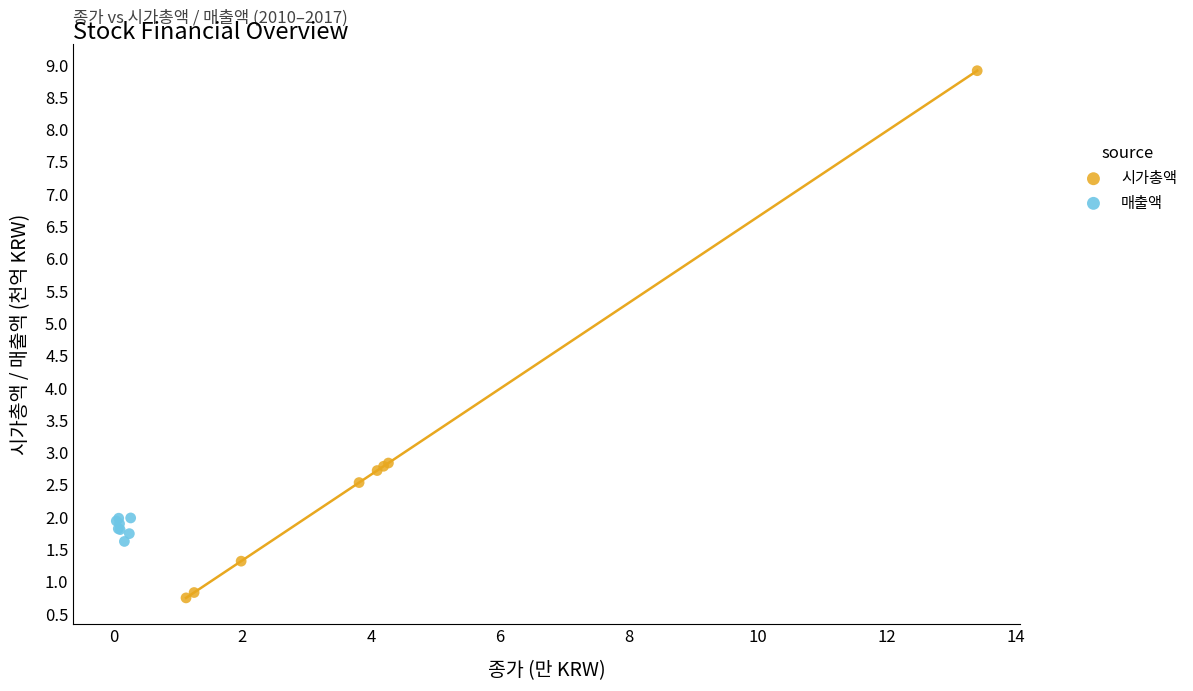

Which series reaches the minimum Y coordinate?

시가총액